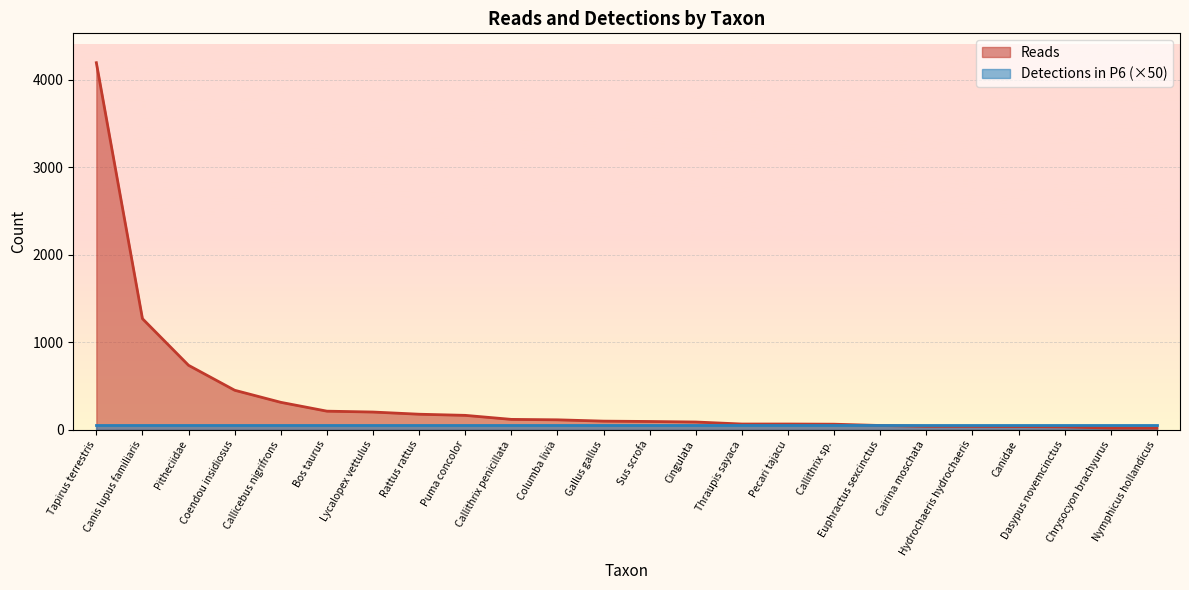

What is the label of the 1st point from the left?

Tapirus terrestris